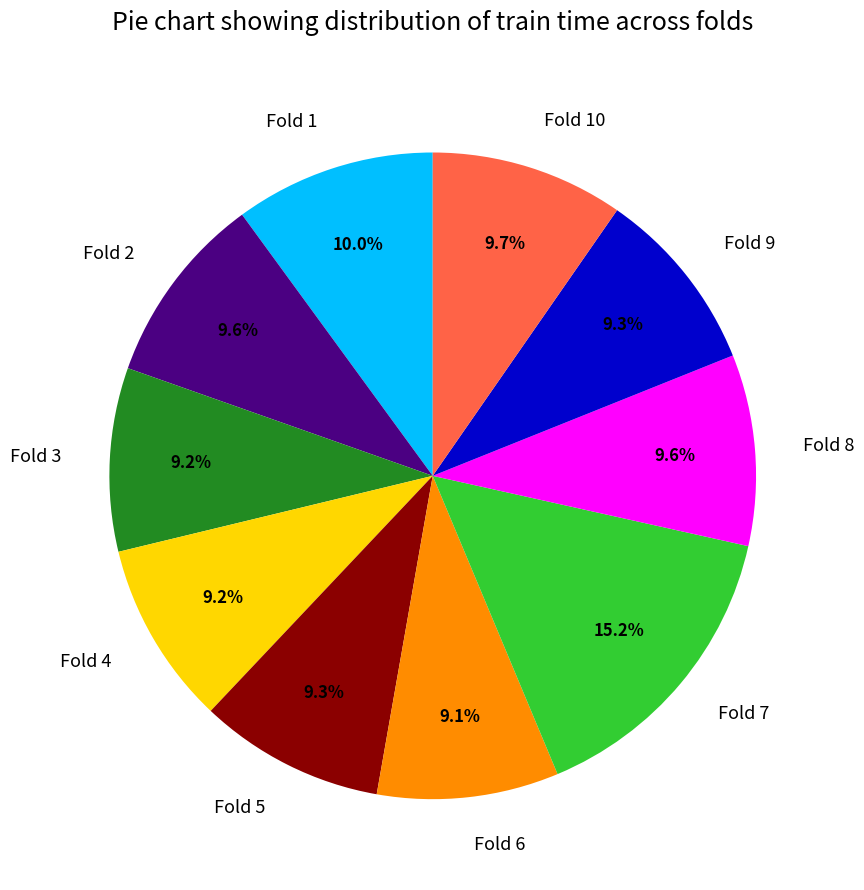

Which slice is the largest?

Fold 7